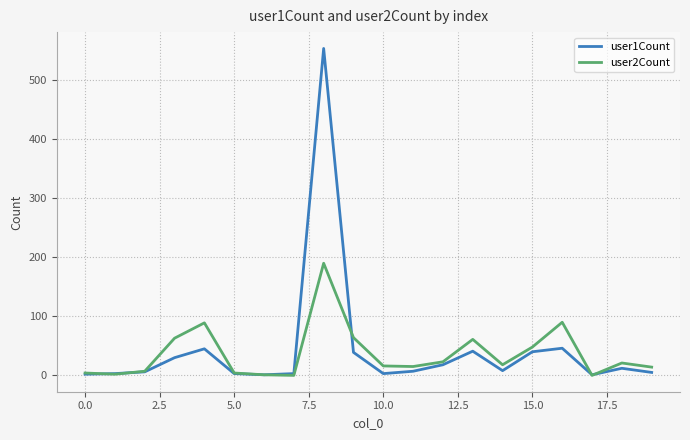

What is the maximum value shown in the chart?

554